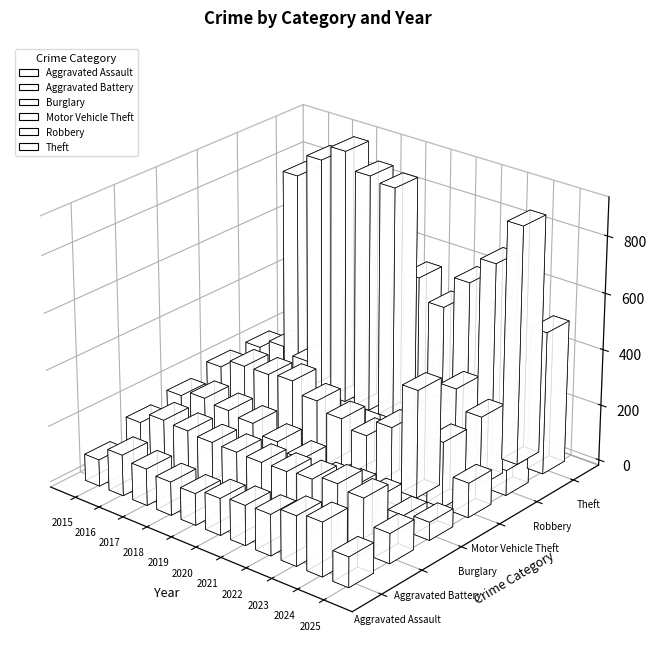

Which label corresponds to the largest value in the chart?

2017